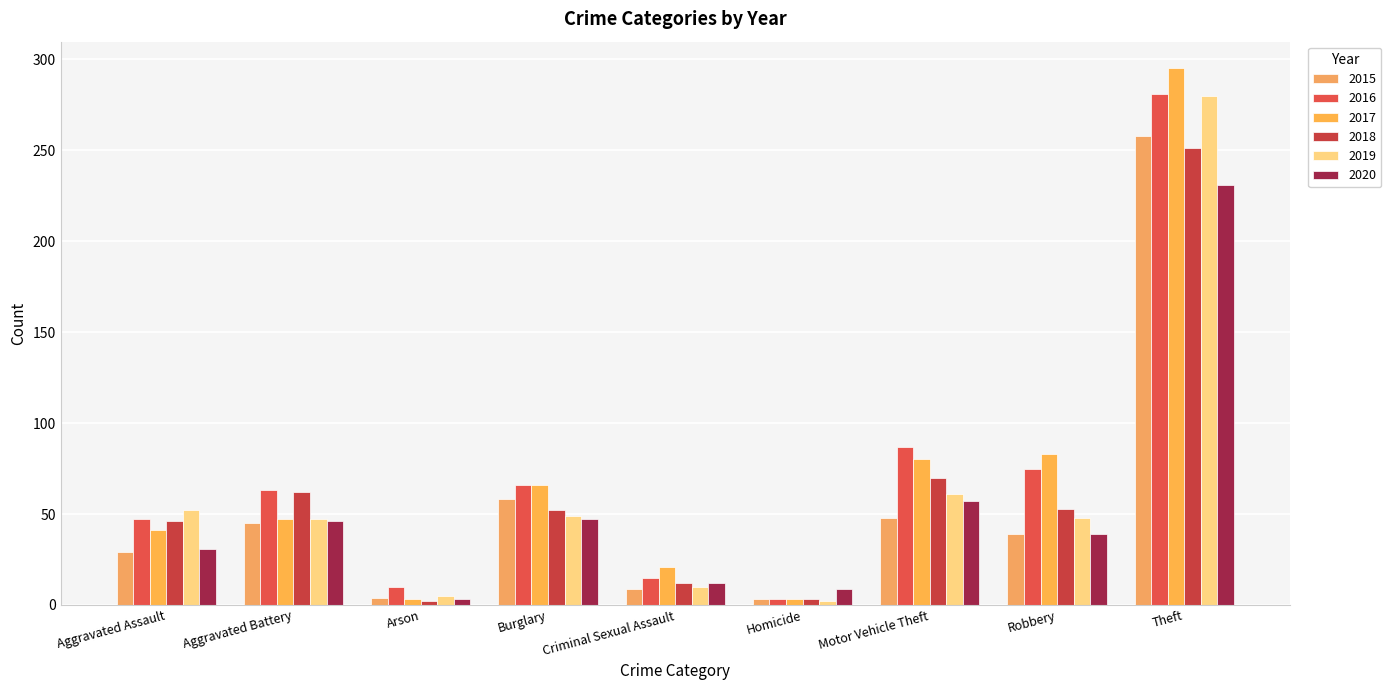

What position from the right is Aggravated Assault?

9